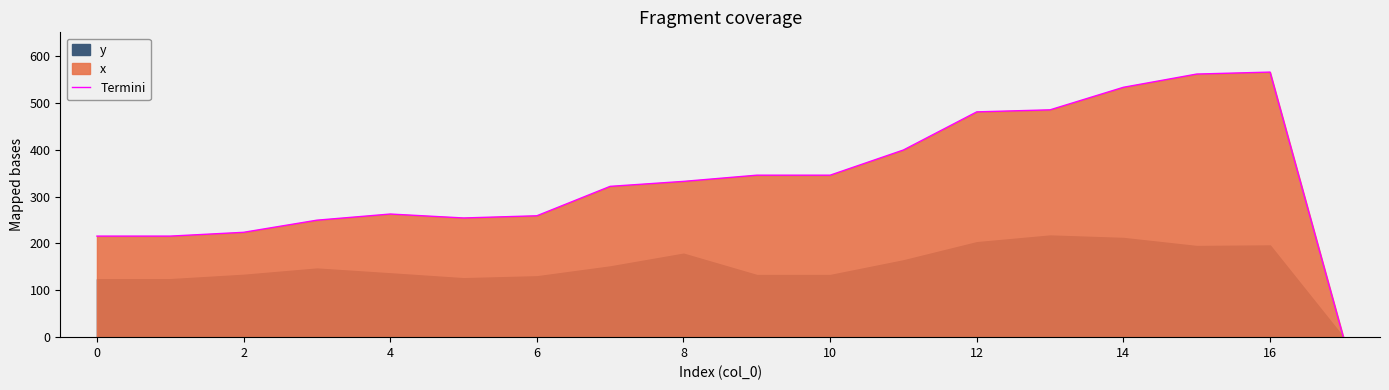

How many data points does each series have?

18